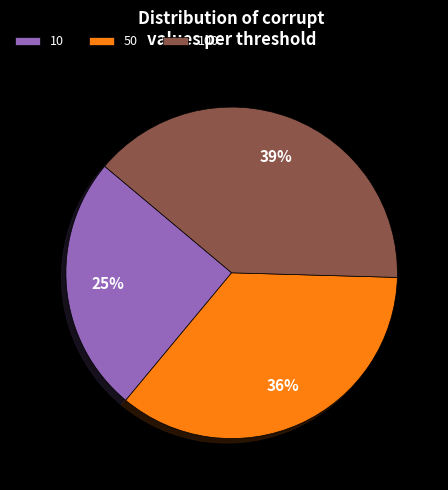

Rank the categories by value from lowest to highest.

10, 50, 100